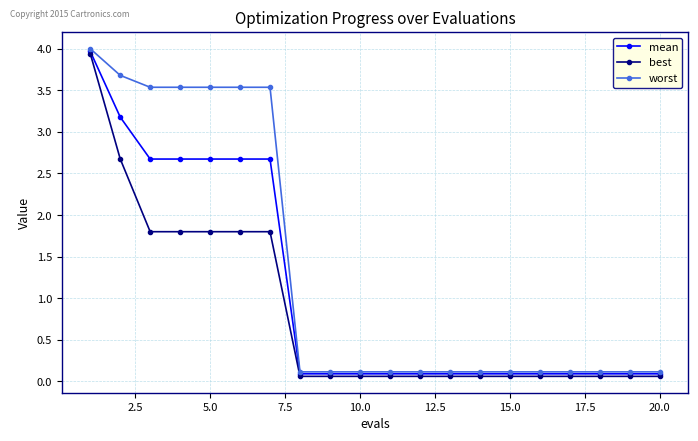

Which series has the largest range (max minus min)?

worst